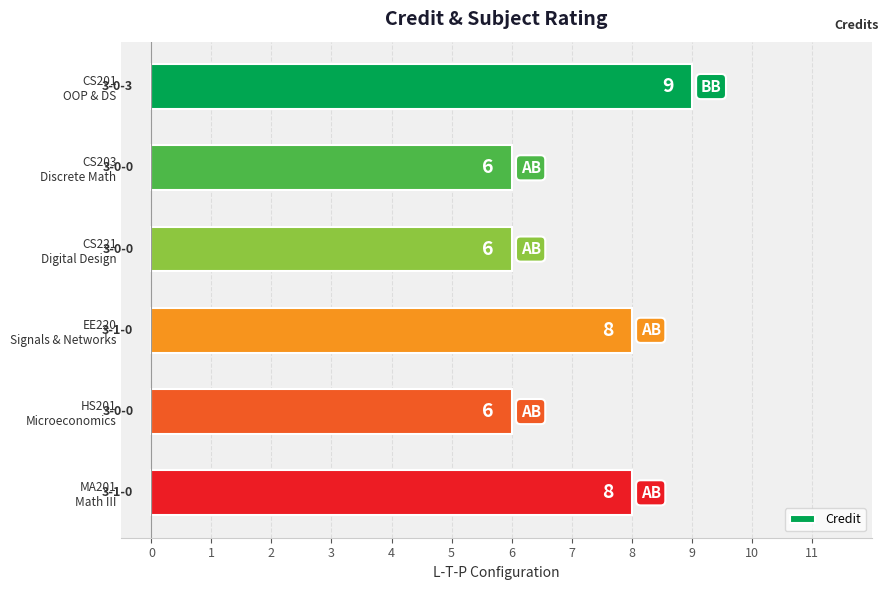

What is the greatest value displayed?

9